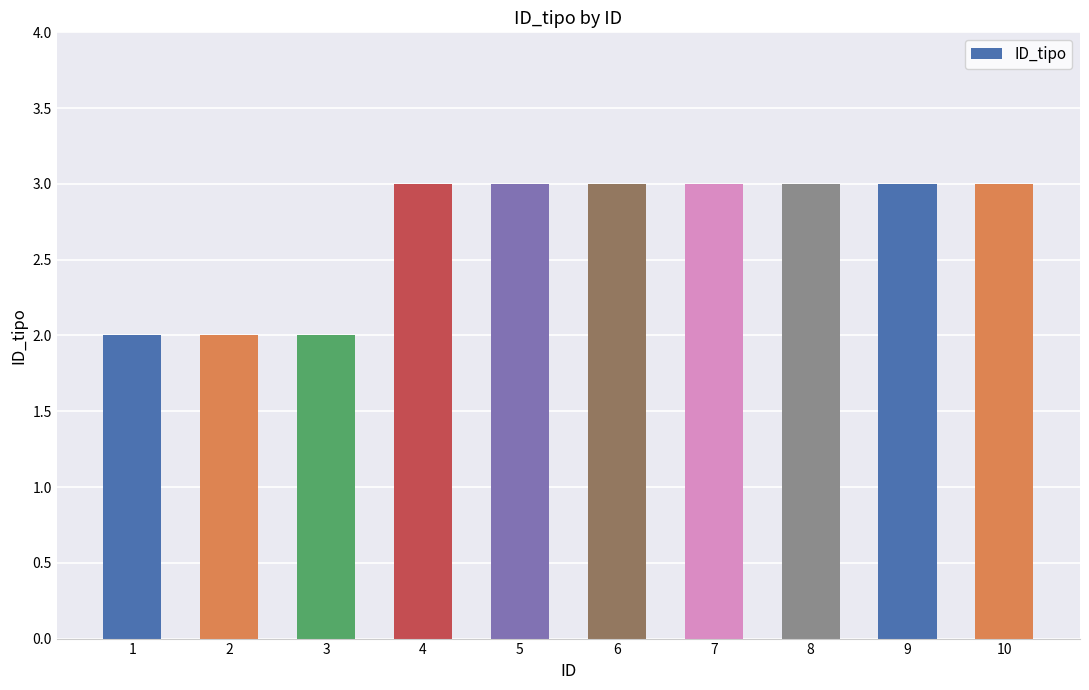

Read the value at 4.

3